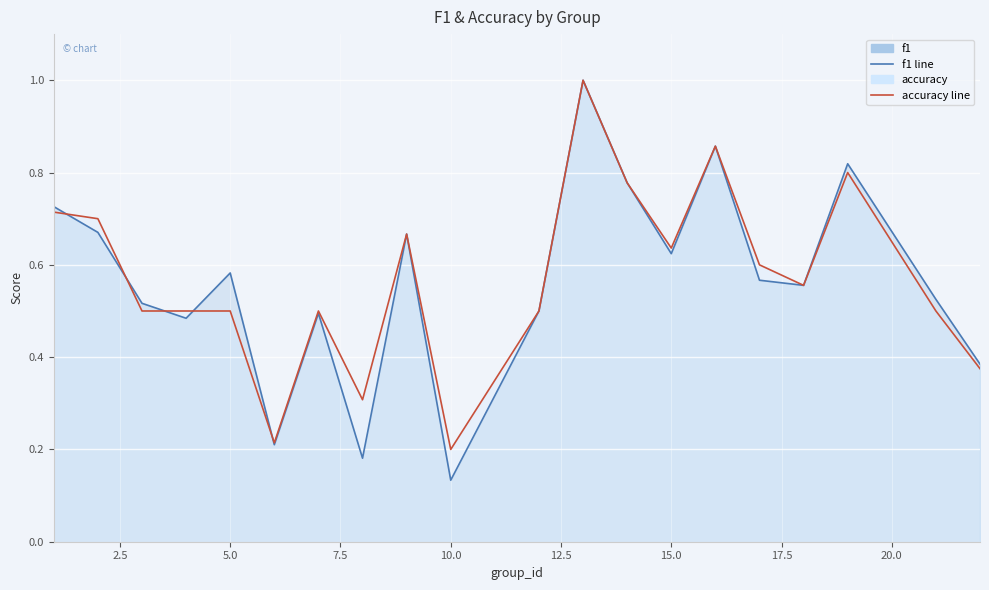

How many interior local peaks does the f1 series have?

6